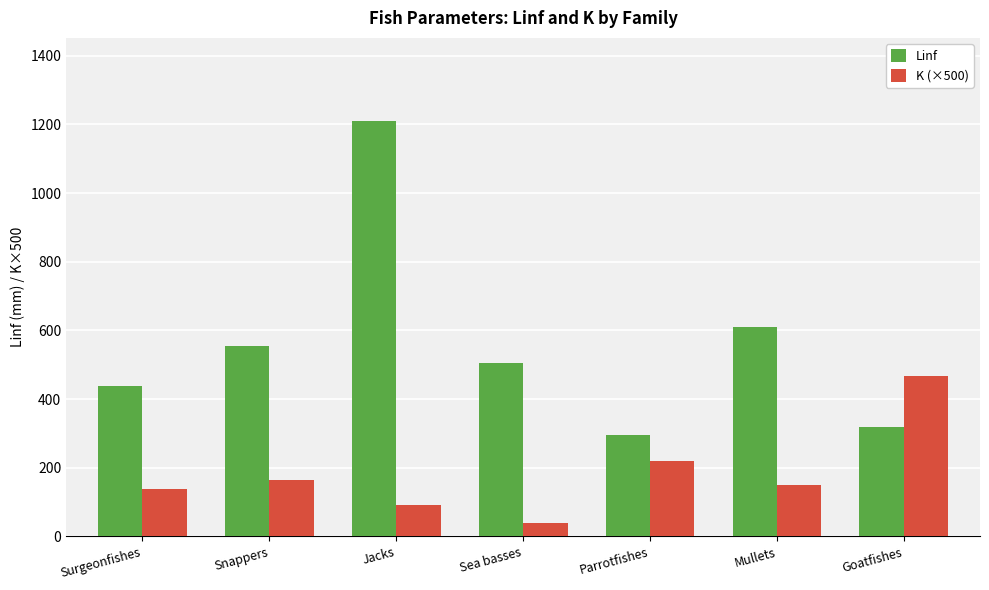

How many groups of bars are there?

7